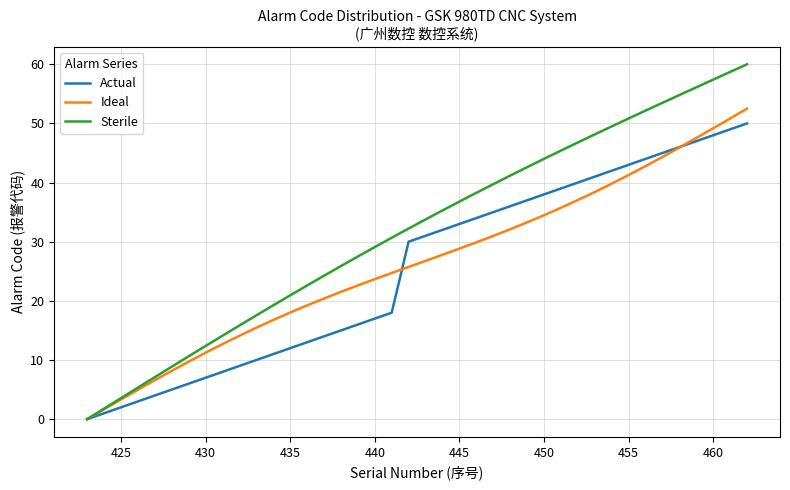

Which series has the largest total across all categories?

Sterile